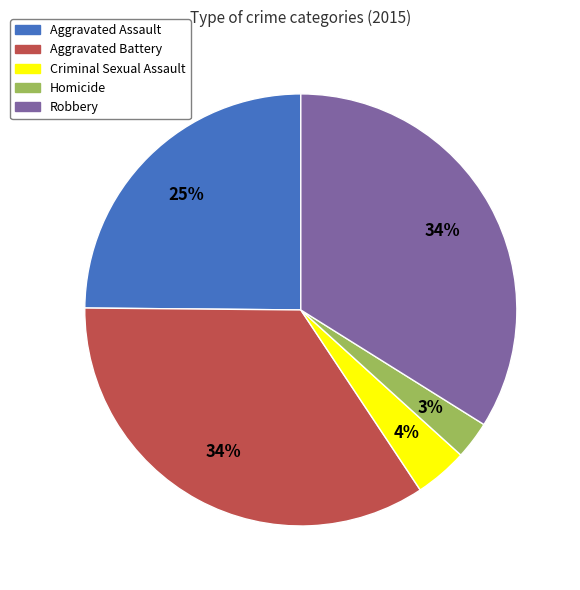

Between Robbery and Aggravated Assault, which is larger?

Robbery